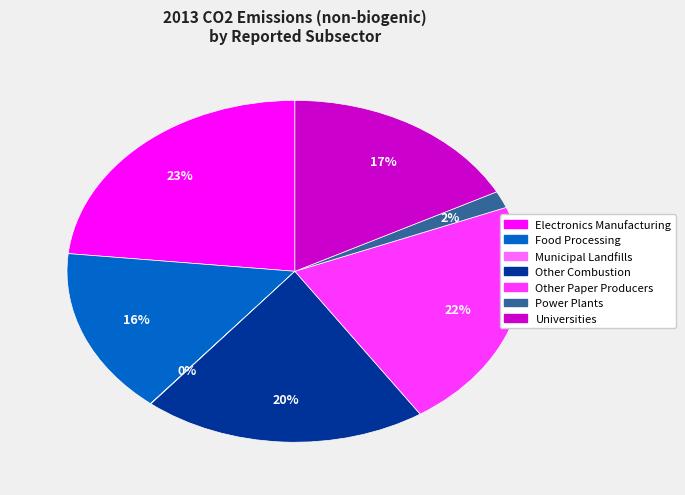

To the nearest percent, what percentage of the pie is Electronics Manufacturing?

23%